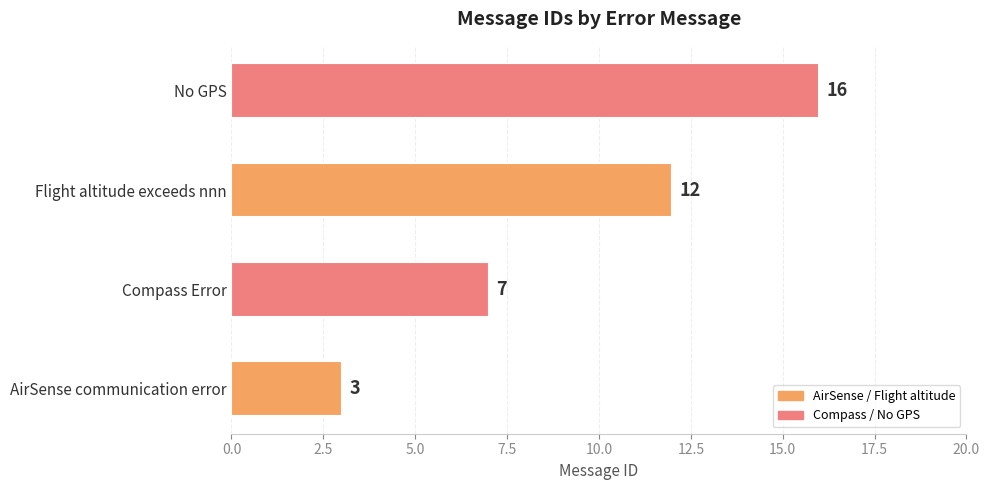

Approximately how many times larger is the value at Compass Error compared to AirSense communication error?

2.3